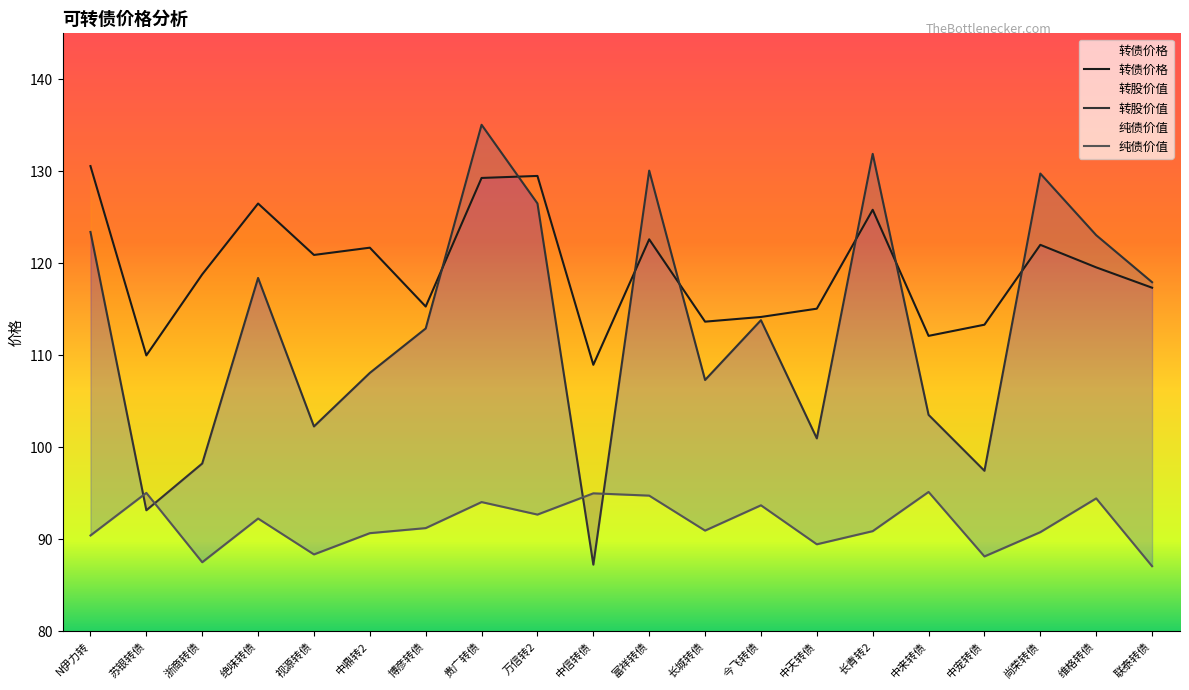

Rank the series by their average value, from highest to lowest.

转债价格, 转股价值, 纯债价值